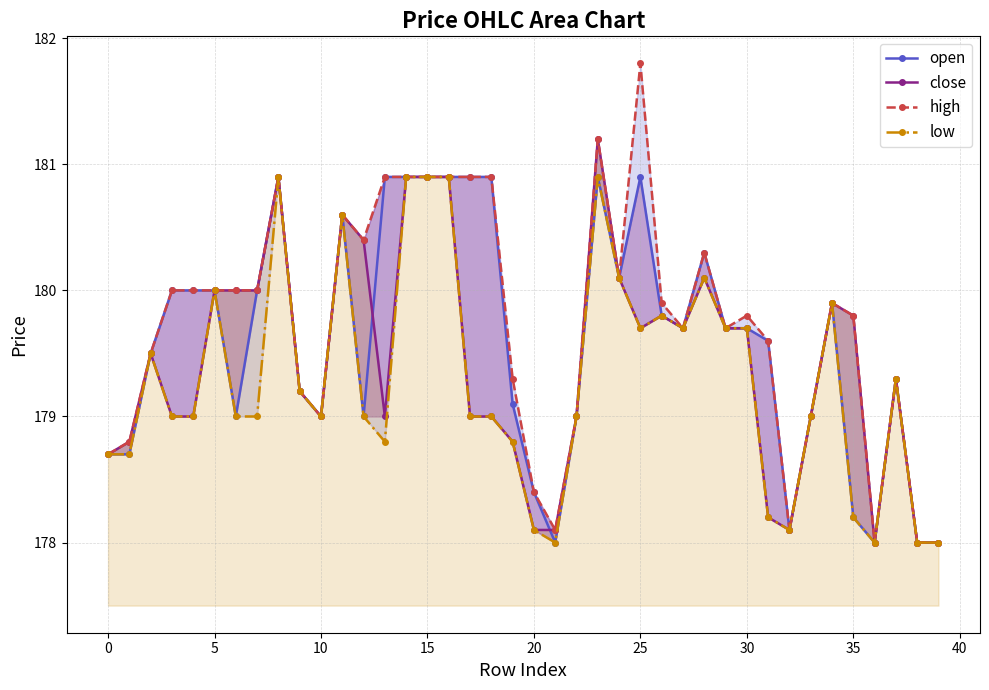

Does the chart have visible grid lines?

Yes